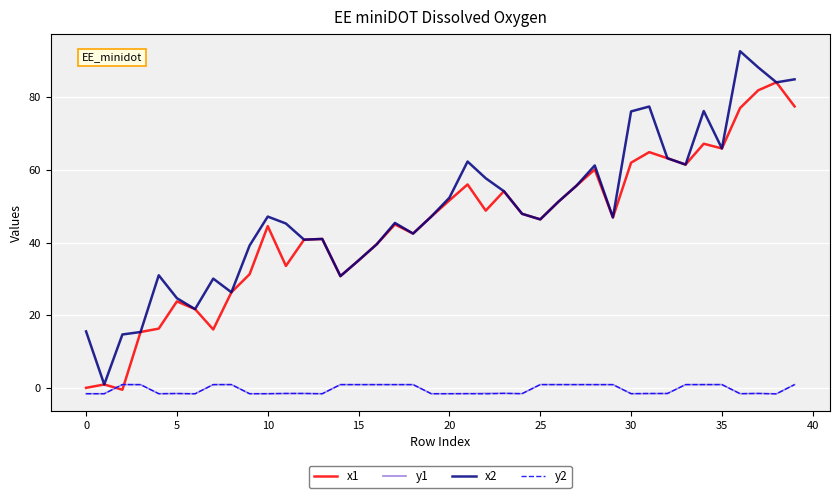

True or false: x2 and y2 cross at least once.

False